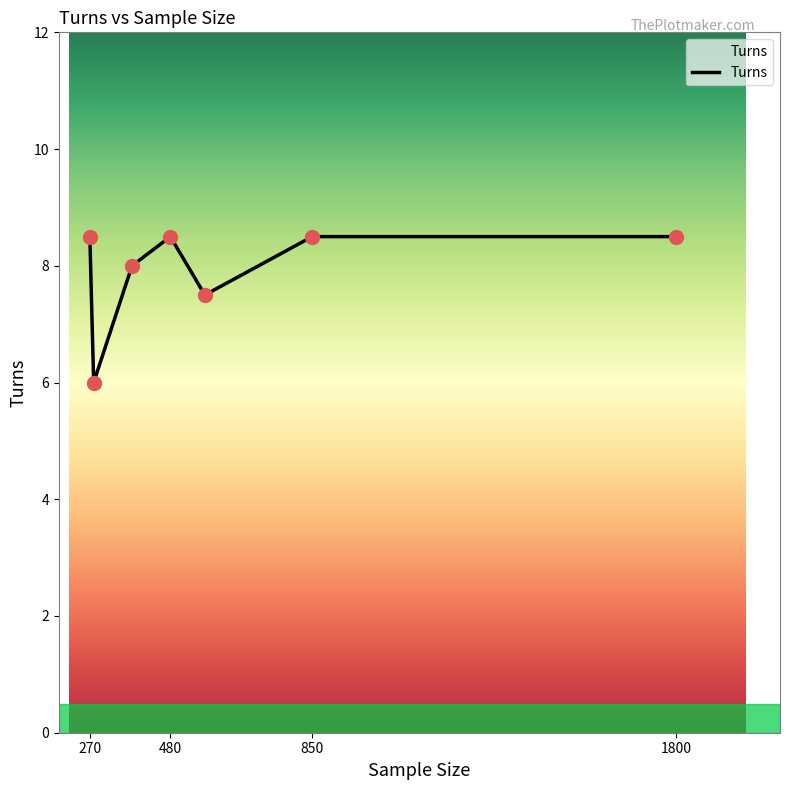

What is the difference between the second highest and minimum values?

2.5